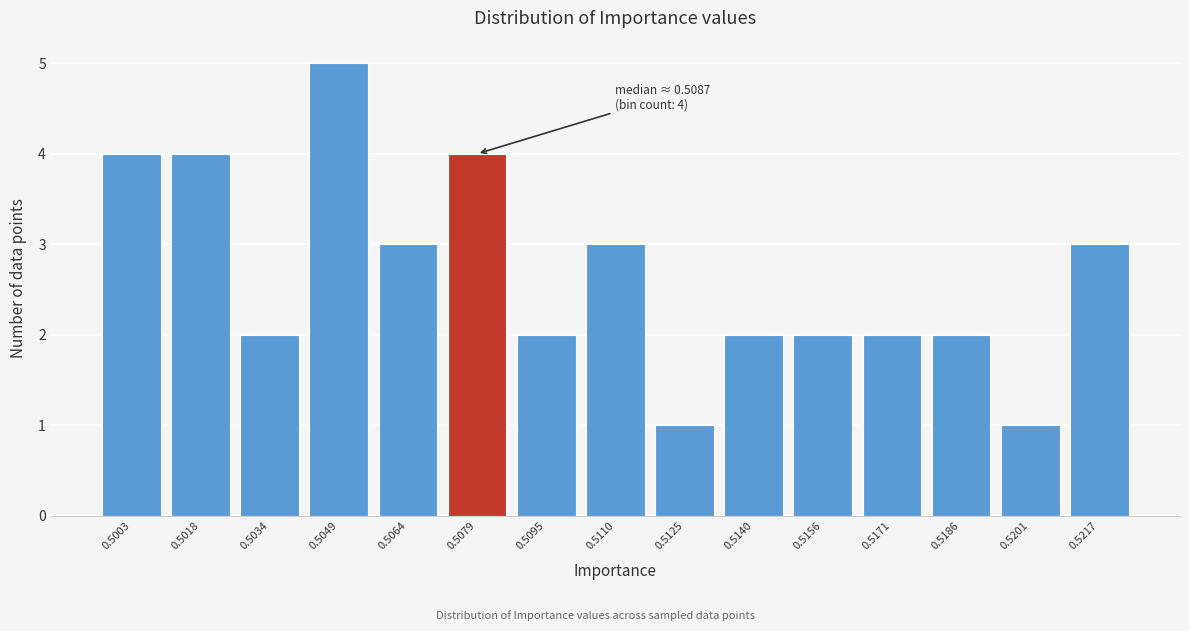

Reading right to left, extract all data points from this chart.

3	1	2	2	2	2	1	3	2	4	3	5	2	4	4